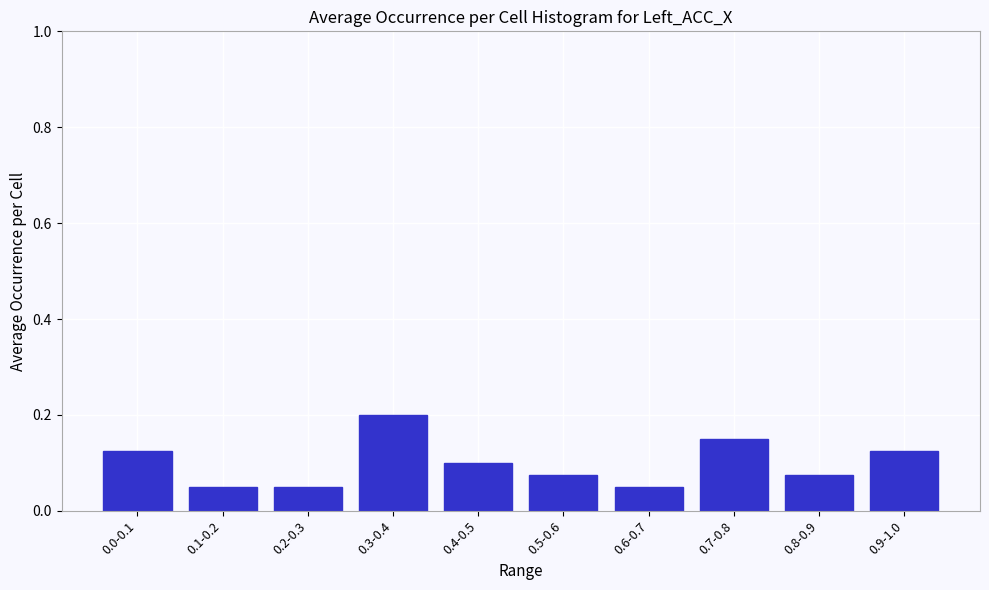

What is the sum of all values?

1.0